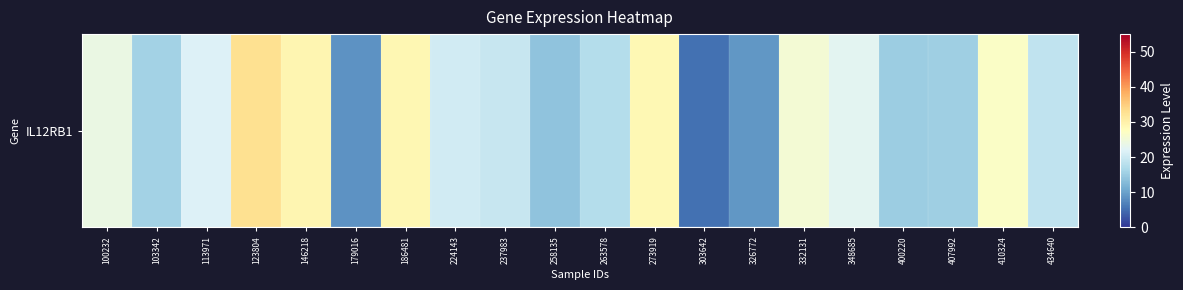

Rank the categories by value from highest to lowest.

123804, 146218, 186481, 273919, 410324, 332131, 100232, 348685, 113971, 224143, 237983, 434640, 263578, 103342, 407992, 400220, 258135, 326772, 179016, 303642